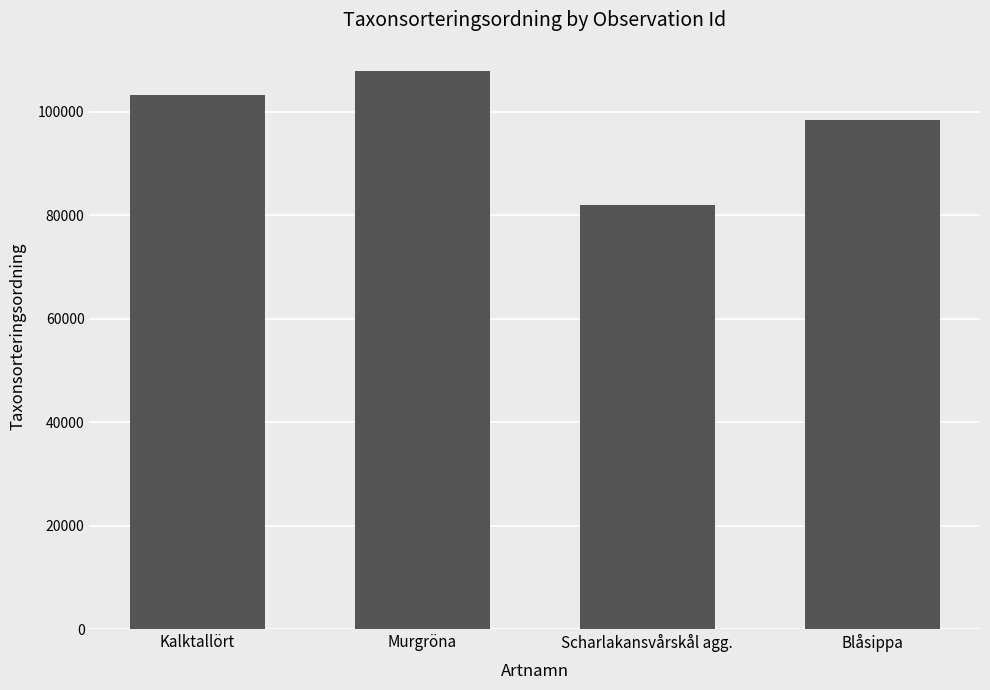

How many bars are there in total?

4